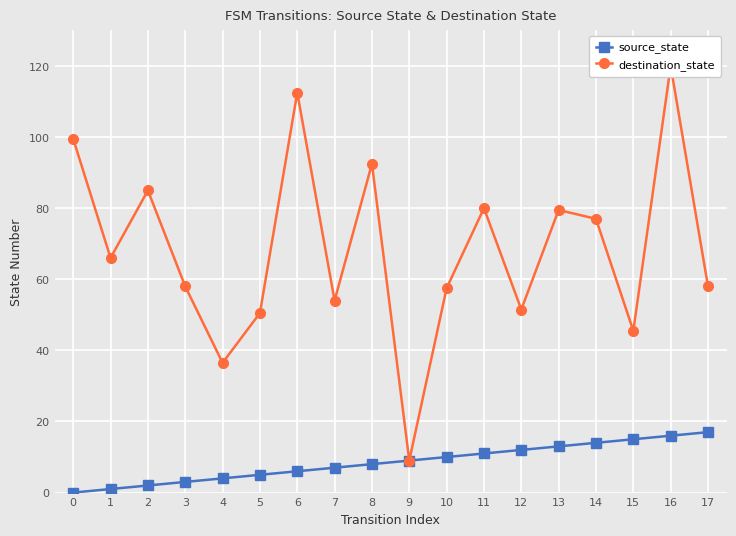

Reading left to right, what are all the values shown in this chart?

source_state: 0=0.0	1=1.0	2=2.0	3=3.0	4=4.0	5=5.0	6=6.0	7=7.0	8=8.0	9=9.0	10=10.0	11=11.0	12=12.0	13=13.0	14=14.0	15=15.0	16=16.0	17=17.0
destination_state: 0=99.5	1=66.0	2=85.0	3=58.0	4=36.5	5=50.5	6=112.5	7=54.0	8=92.5	9=9.0	10=57.5	11=80.0	12=51.5	13=79.5	14=77.0	15=45.5	16=120.0	17=58.0